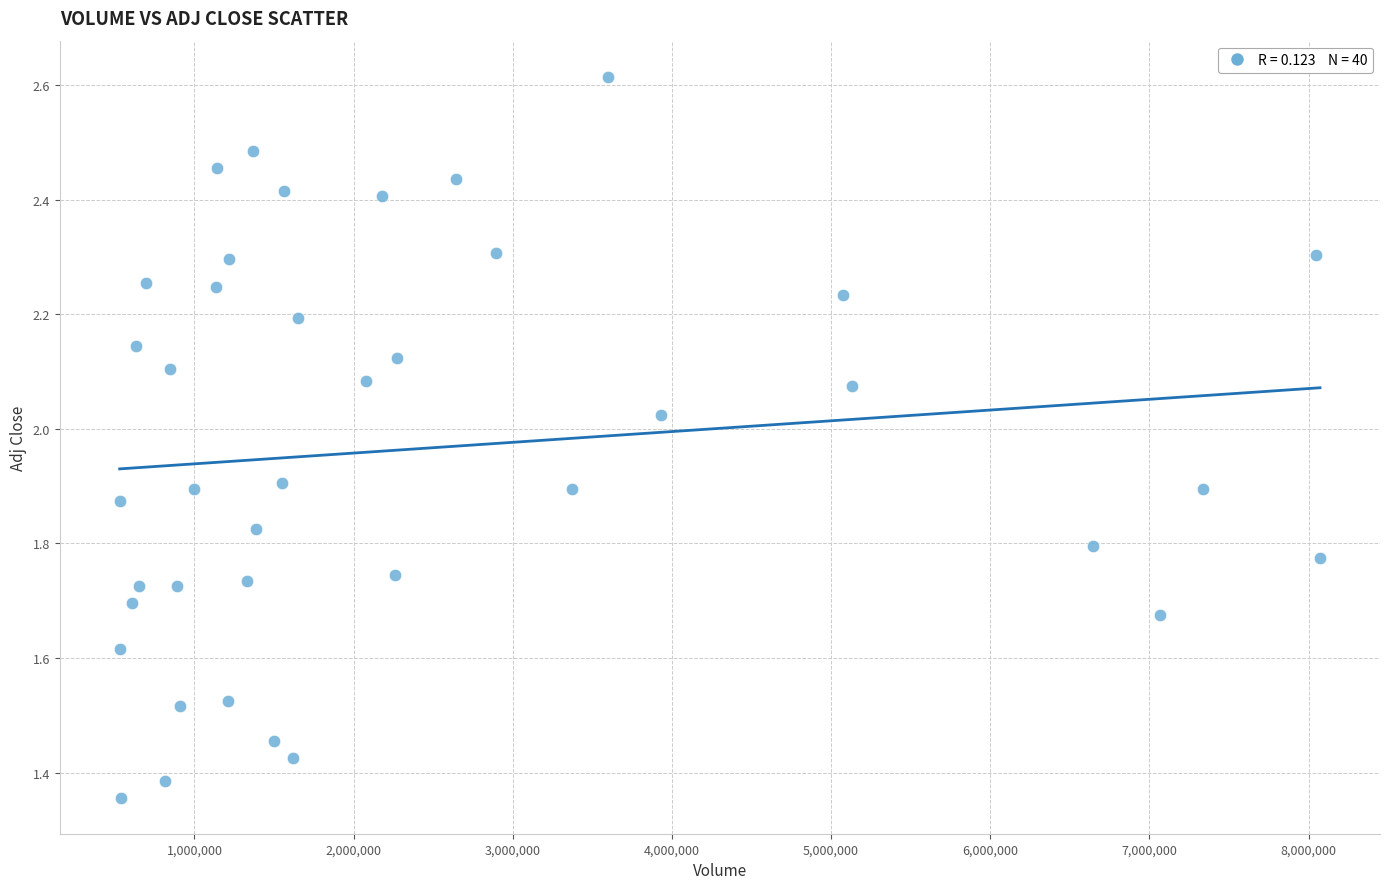

What is the range of Y values (max minus min)?

1.3